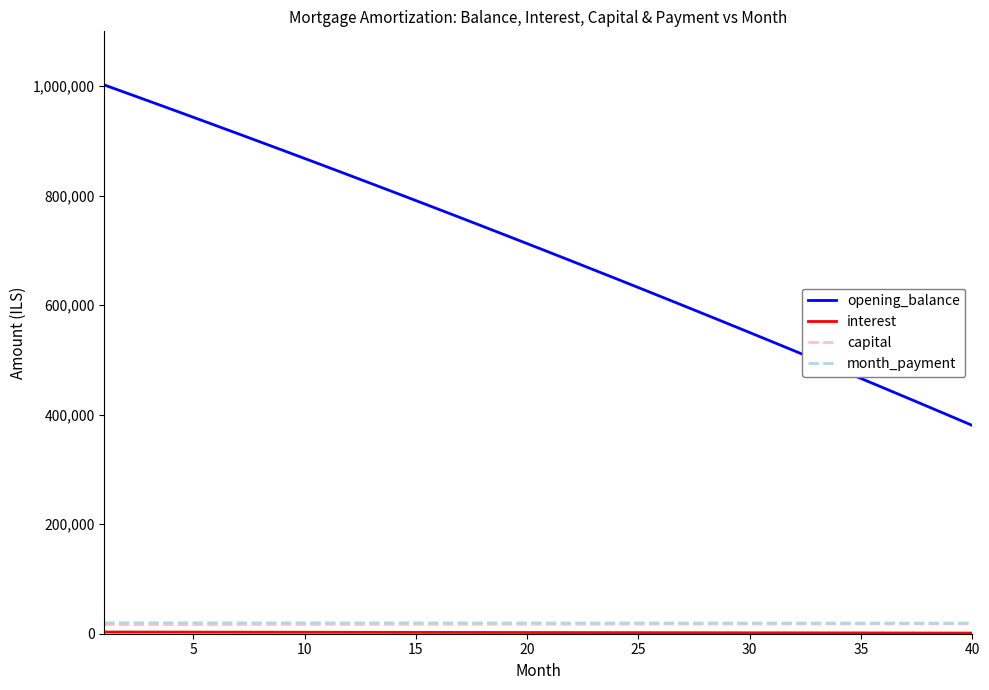

Which series has the largest range (max minus min)?

opening_balance